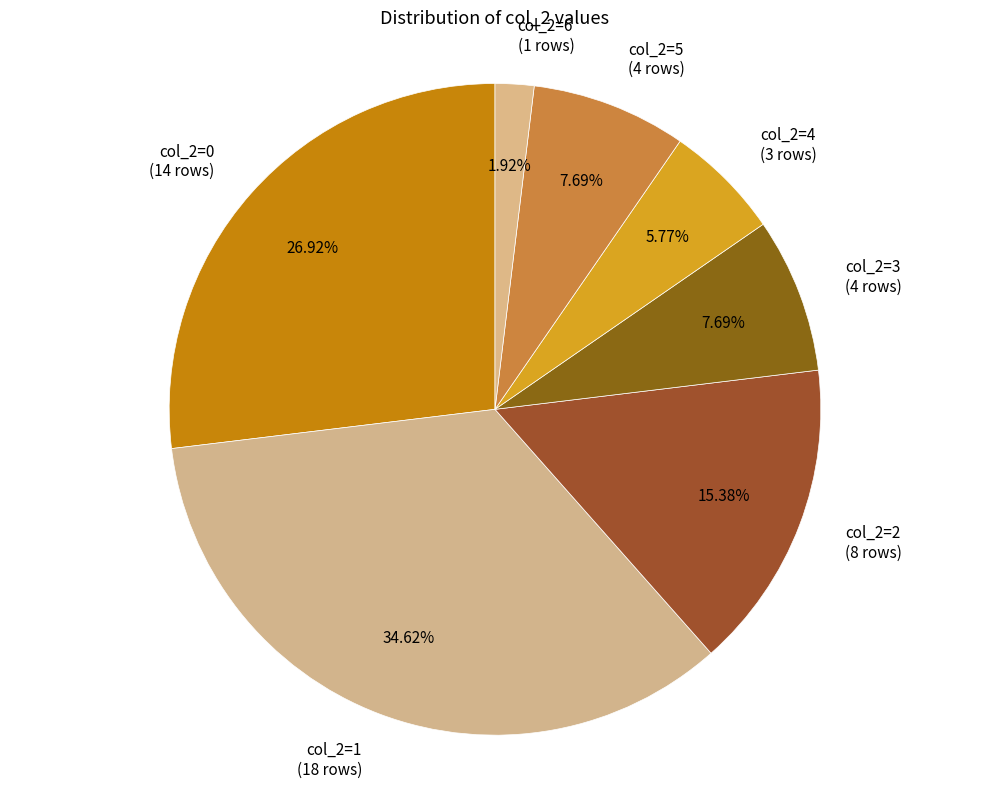

Approximately how many times larger is the value at col_2=0 (14 rows) compared to col_2=4 (3 rows)?

4.7